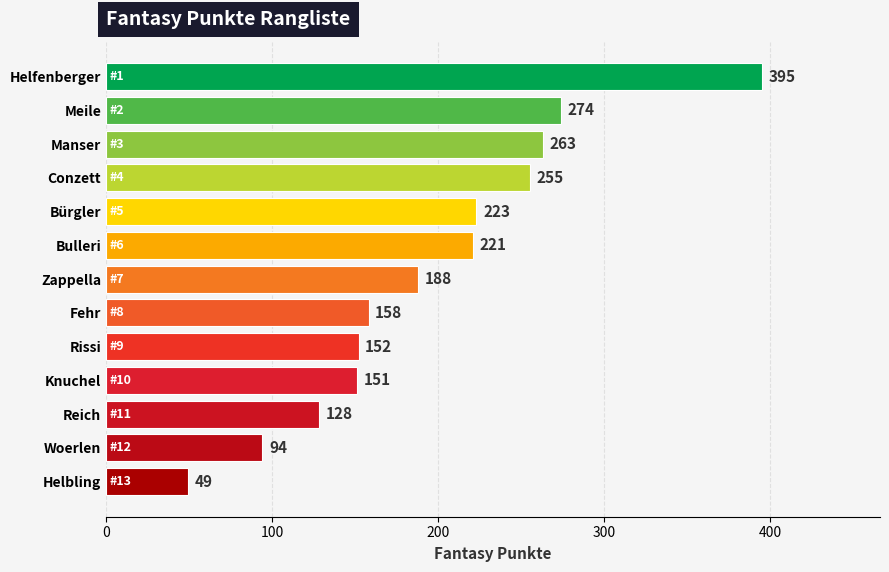

Between Reich and Knuchel, which is larger?

Knuchel